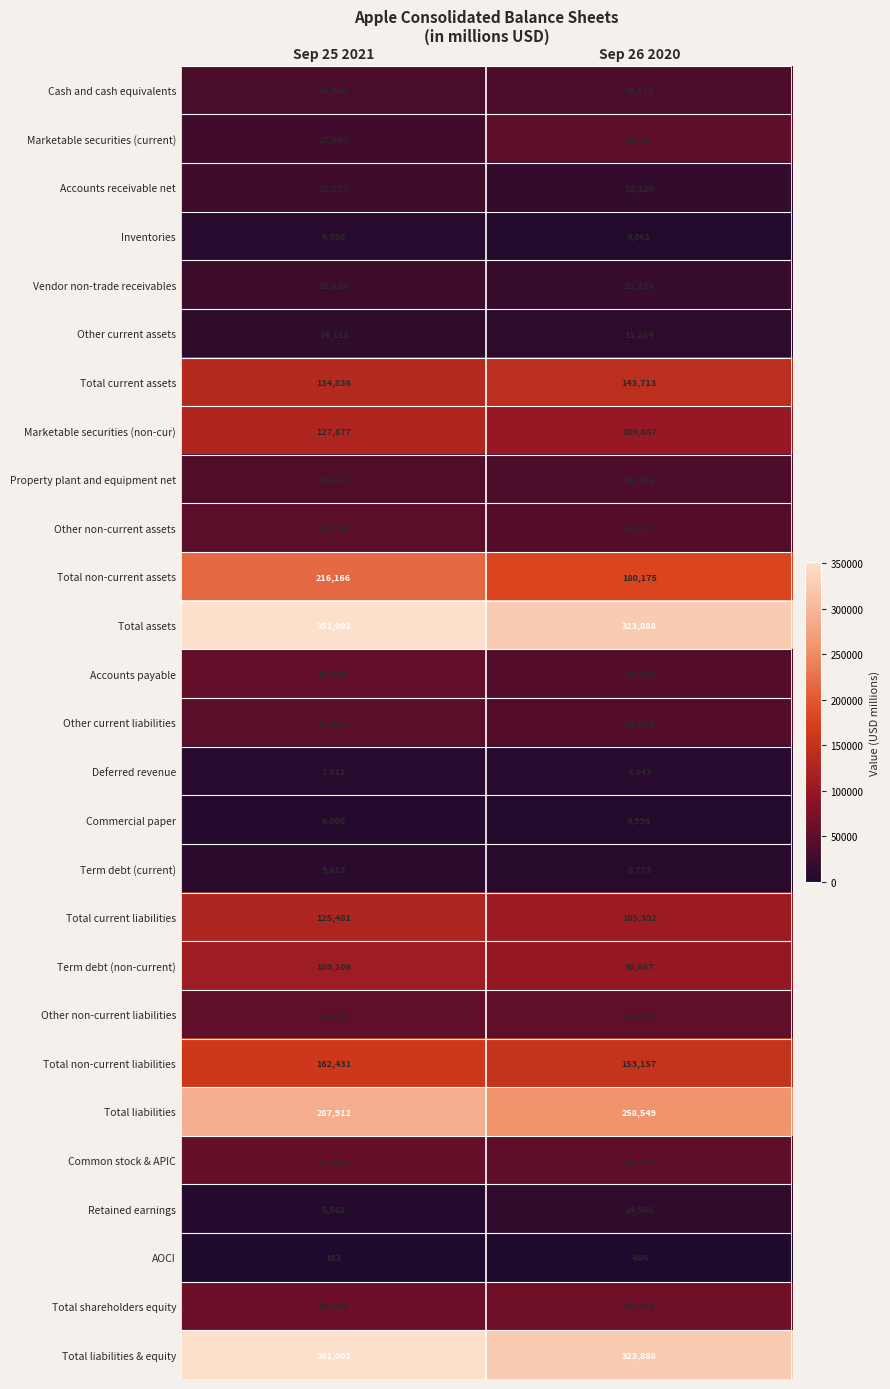

At which category does the chart reach its peak across all series?

Sep 25 2021